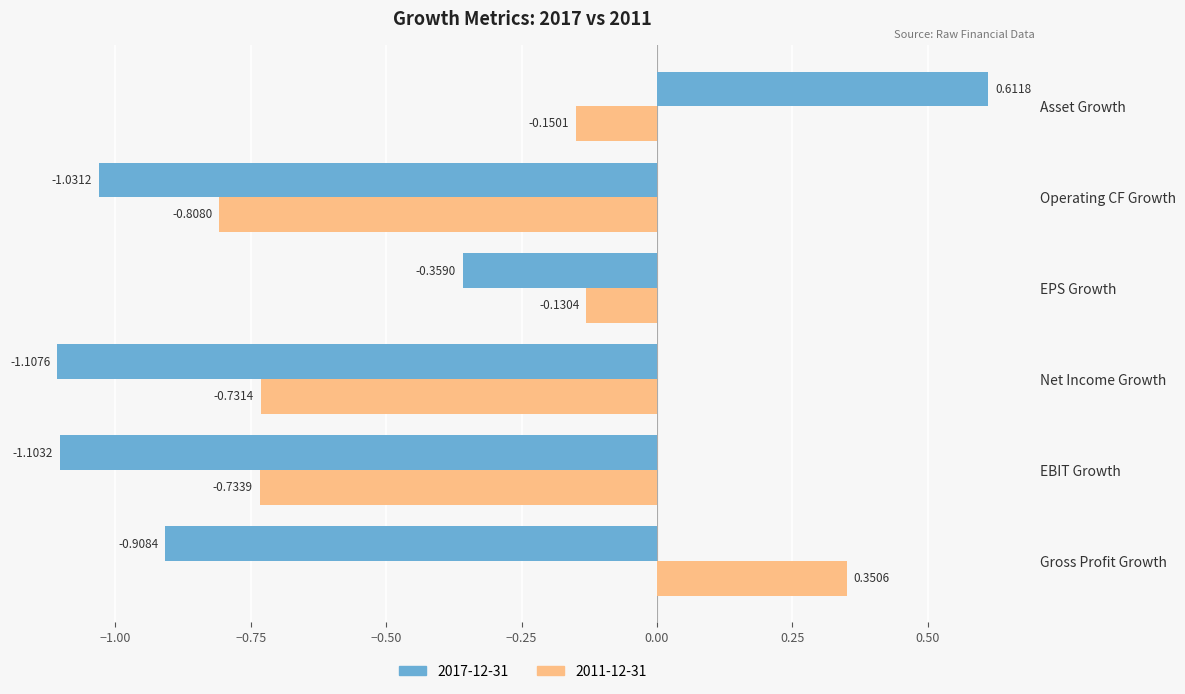

Which series has the widest spread of values?

2017-12-31